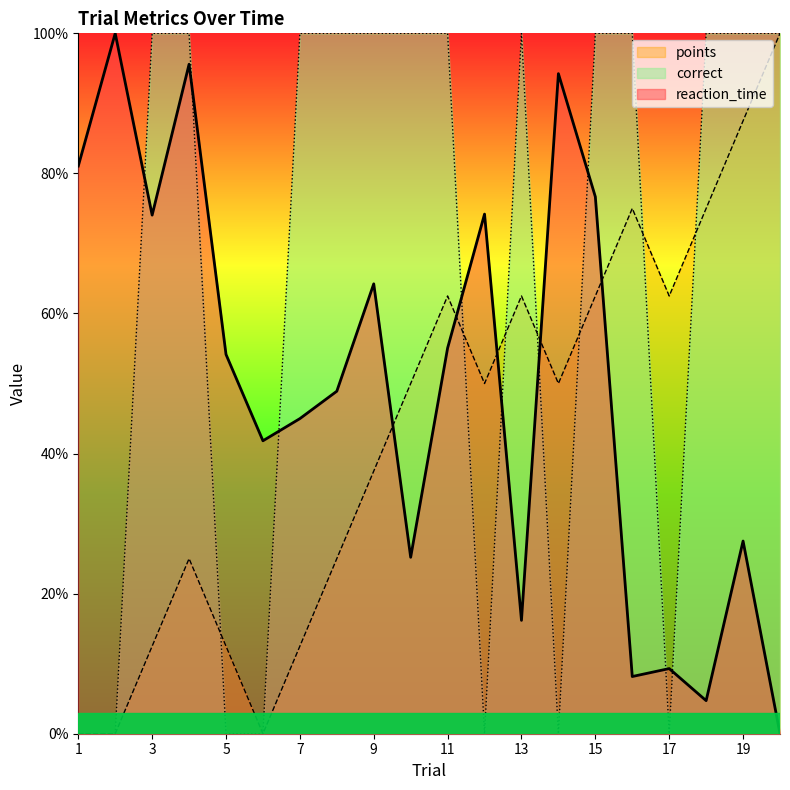

The reaction_time series shows 0.2 at 17. True or false?

False